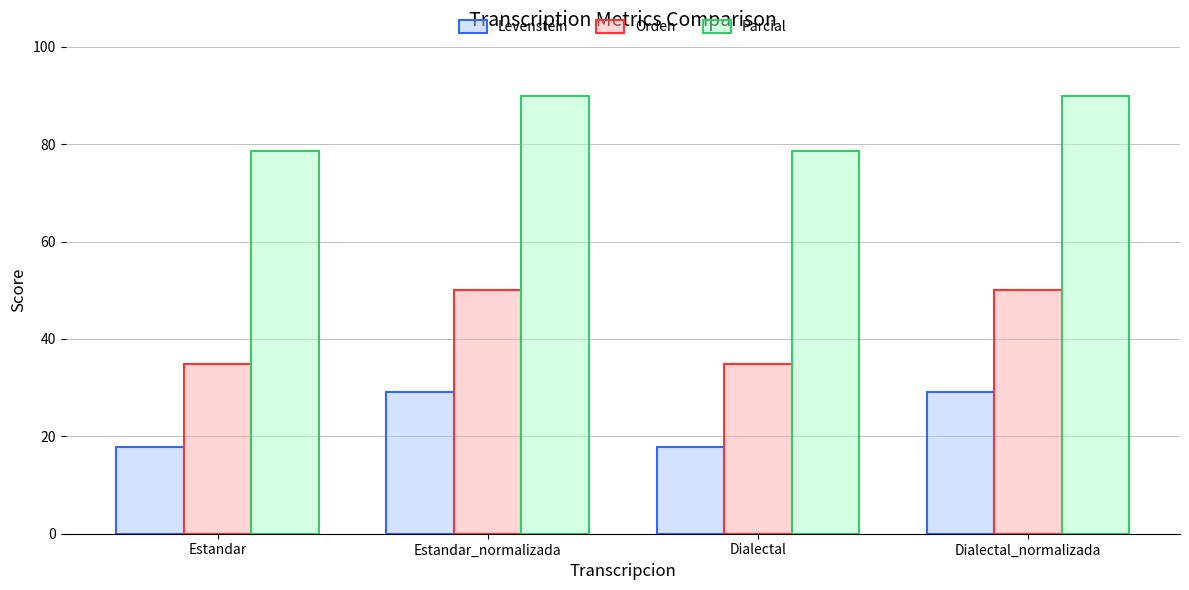

Between Estandar and Estandar_normalizada, which series saw the biggest shift?

Orden